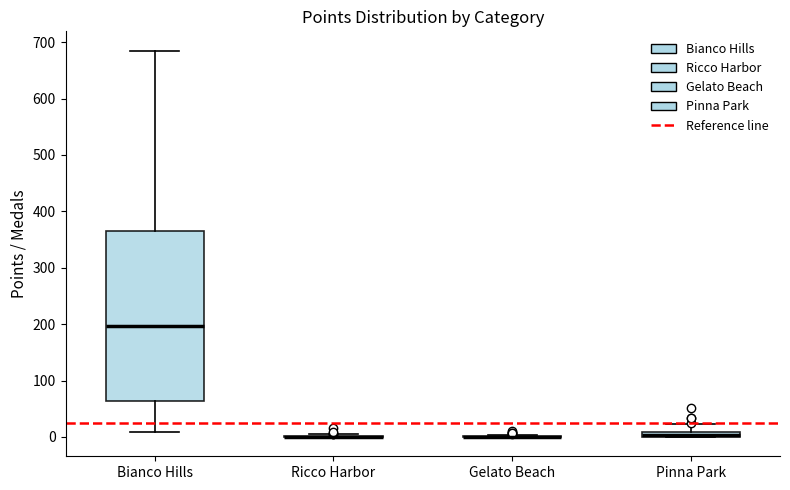

Comparing the boxes themselves (not the whiskers), which one is the tallest?

Bianco Hills